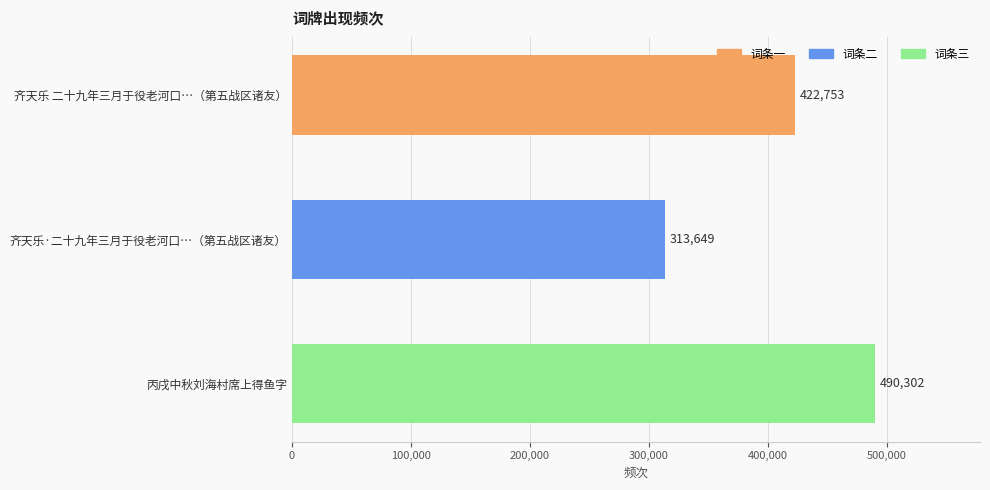

Is it true that the value at 丙戌中秋刘海村席上得鱼字 is 490302?

True